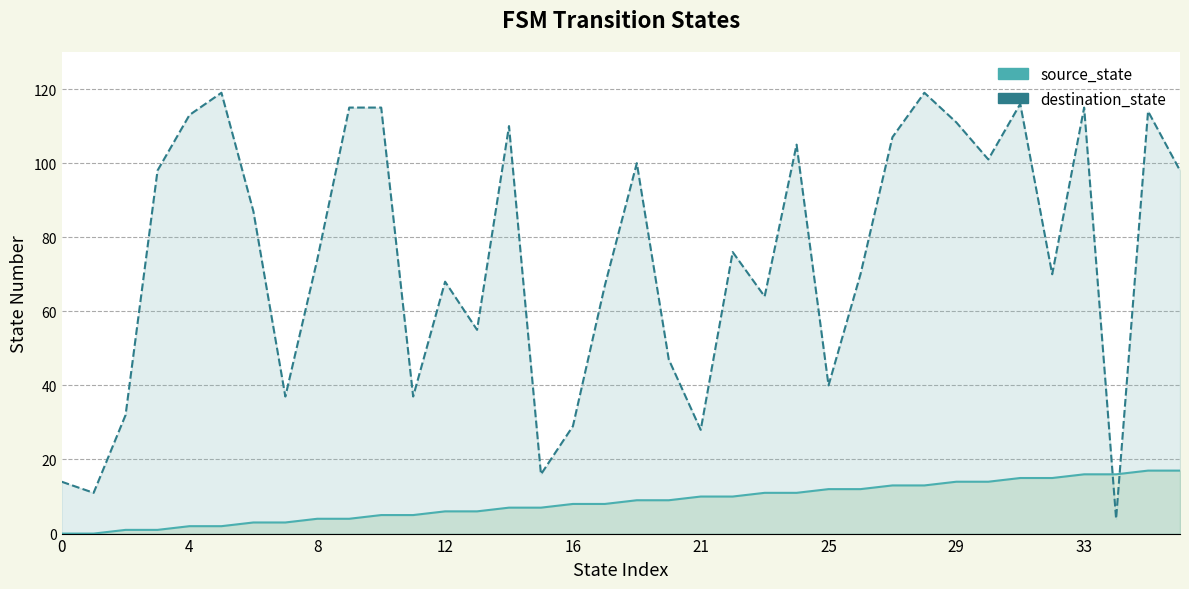

At which label is source_state closest to 8?

16